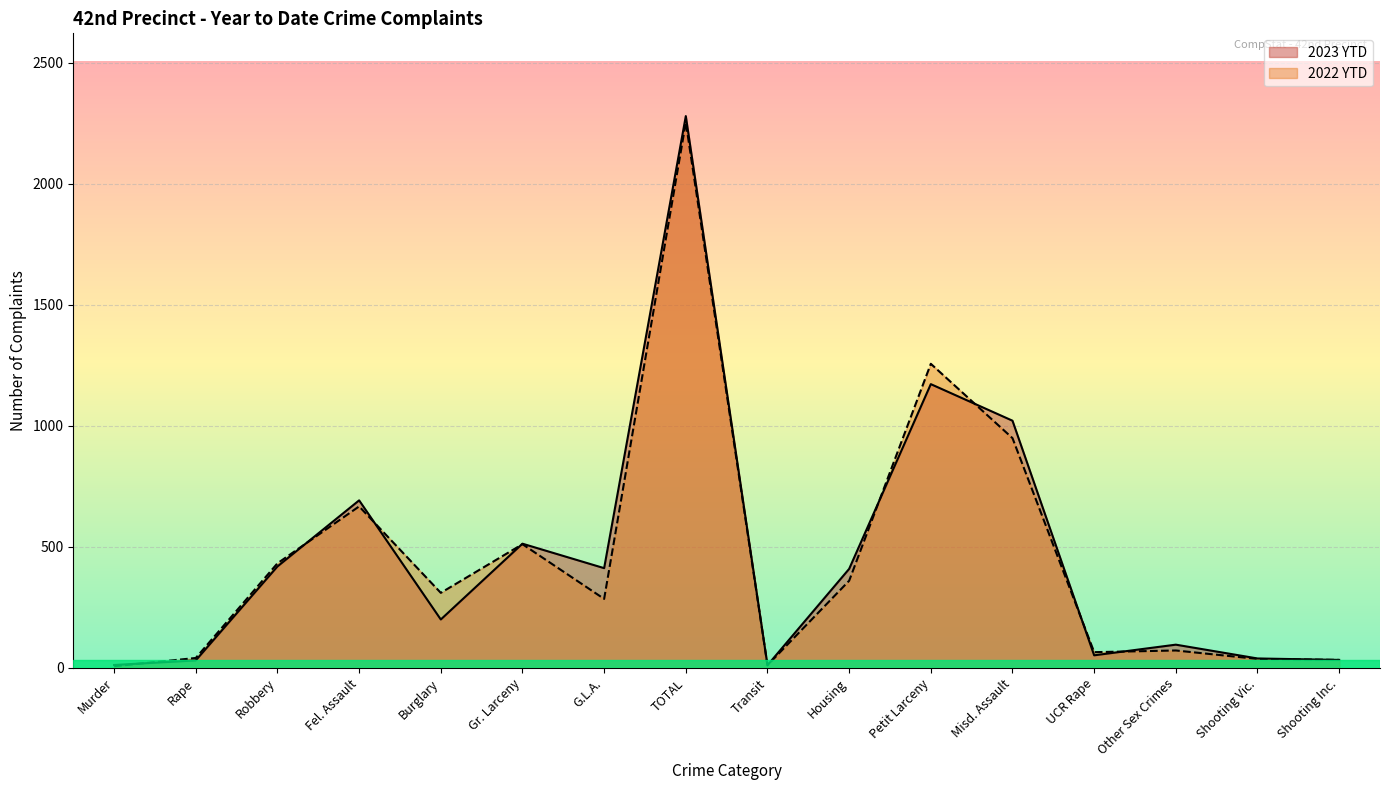

List the series in order of their overall mean, lowest first.

2022 YTD, 2023 YTD